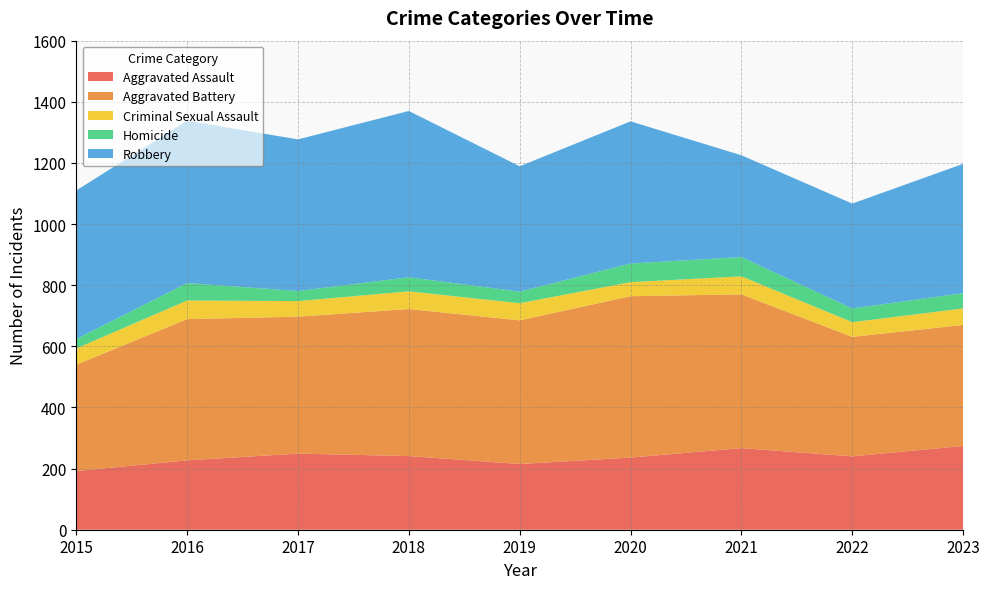

Reading left to right, transcribe all the data shown in this chart.

Aggravated Assault: 192	227	249	241	215	236	267	240	274
Aggravated Battery: 348	462	448	481	470	528	503	391	396
Criminal Sexual Assault: 53	61	51	58	56	46	59	48	54
Homicide: 31	57	33	46	38	61	63	45	50
Robbery: 486	531	496	544	410	465	333	343	423